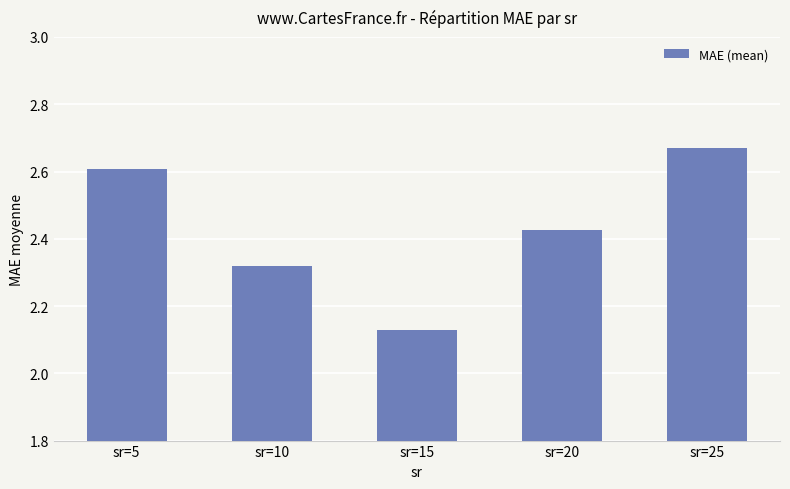

At which category does the chart reach its minimum across all series?

sr=15